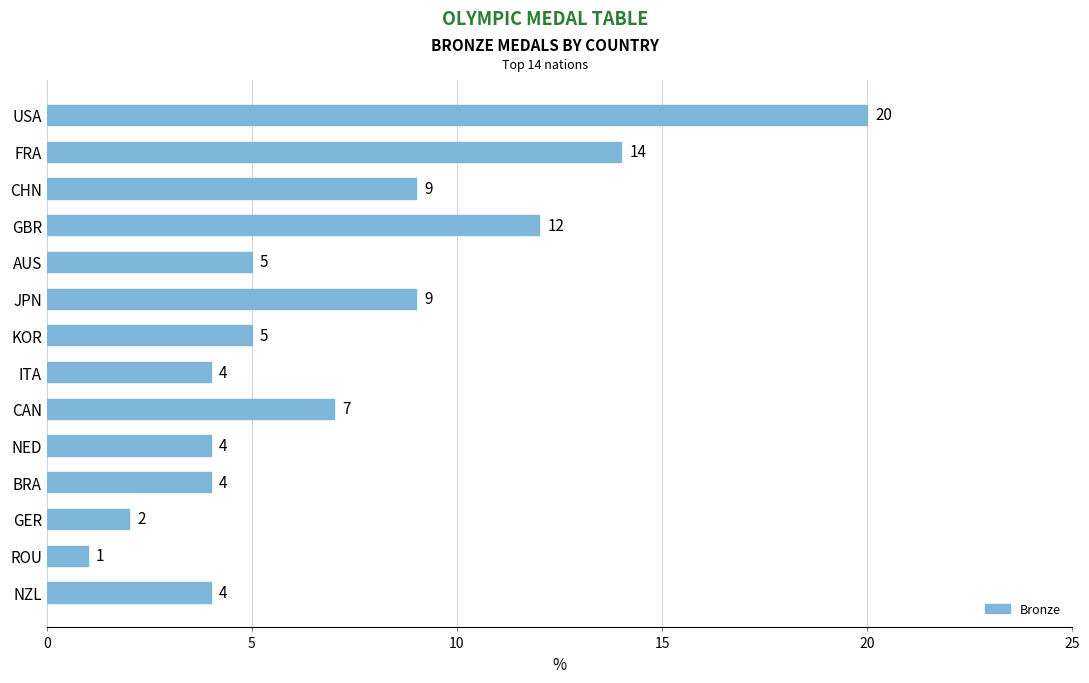

What position from the top is AUS?

5